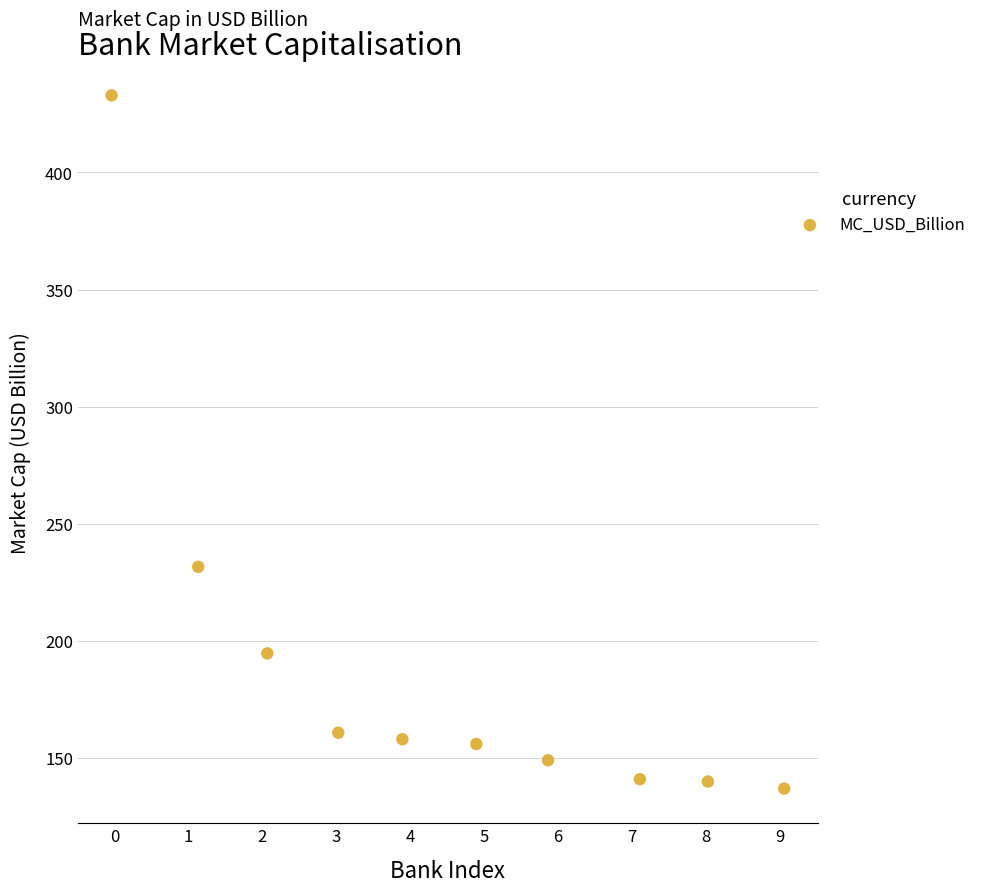

What is the range of Y values (max minus min)?

296.1